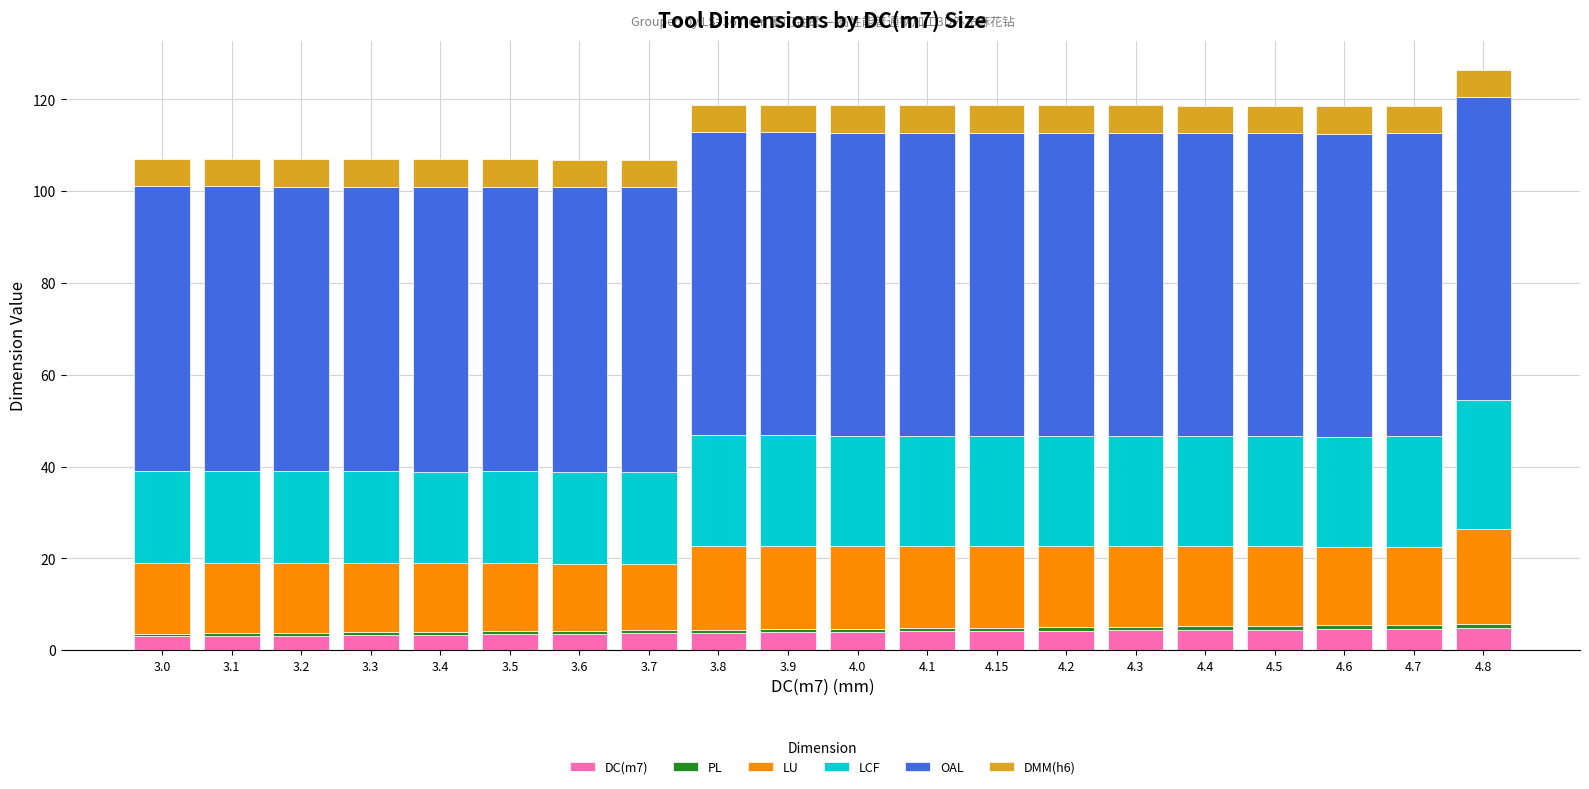

How many bars are there in total?

20